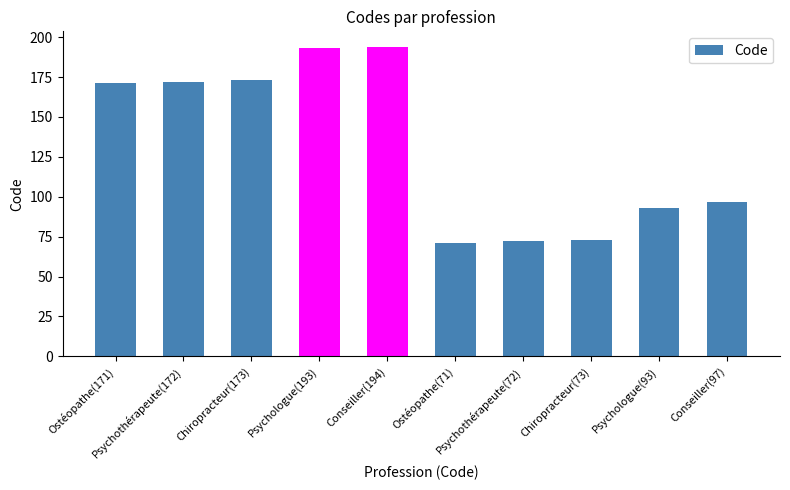

What is the label of the 10th bar from the left?

Conseiller(97)